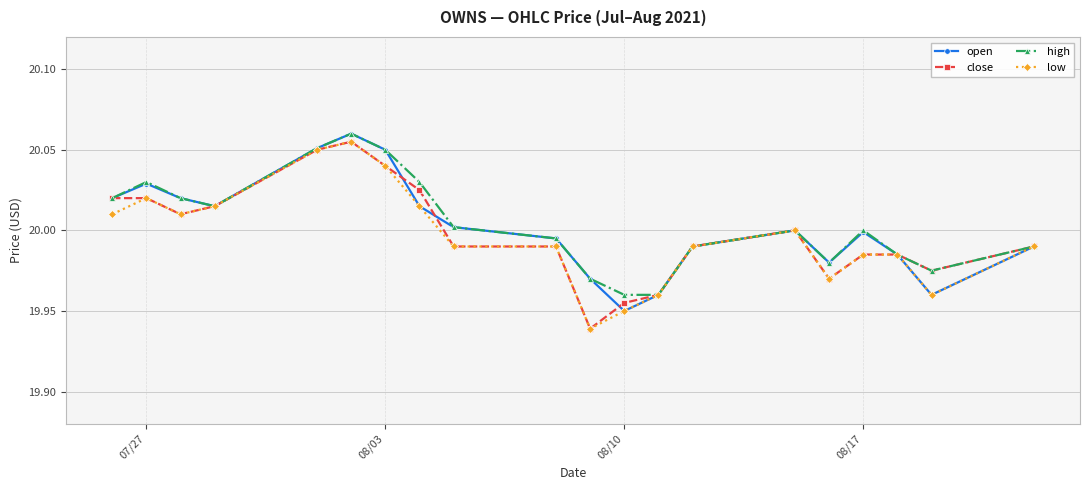

True or false: open has more than 2 points higher than both neighbors.

True